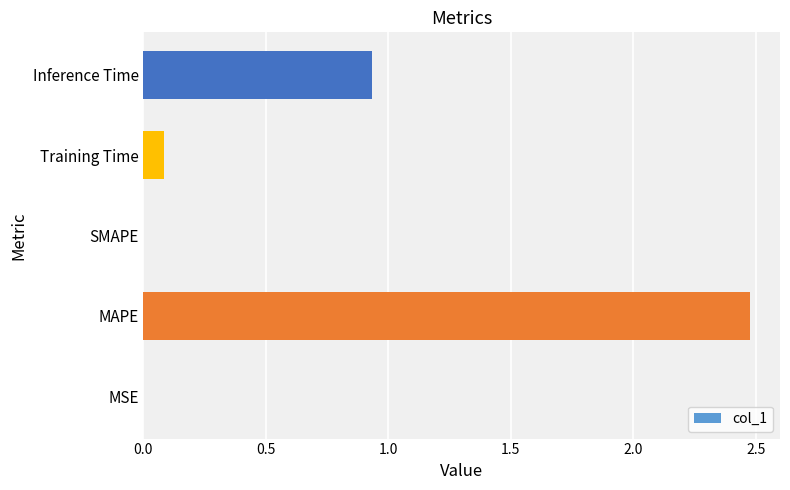

What is the sum of all values?

3.5